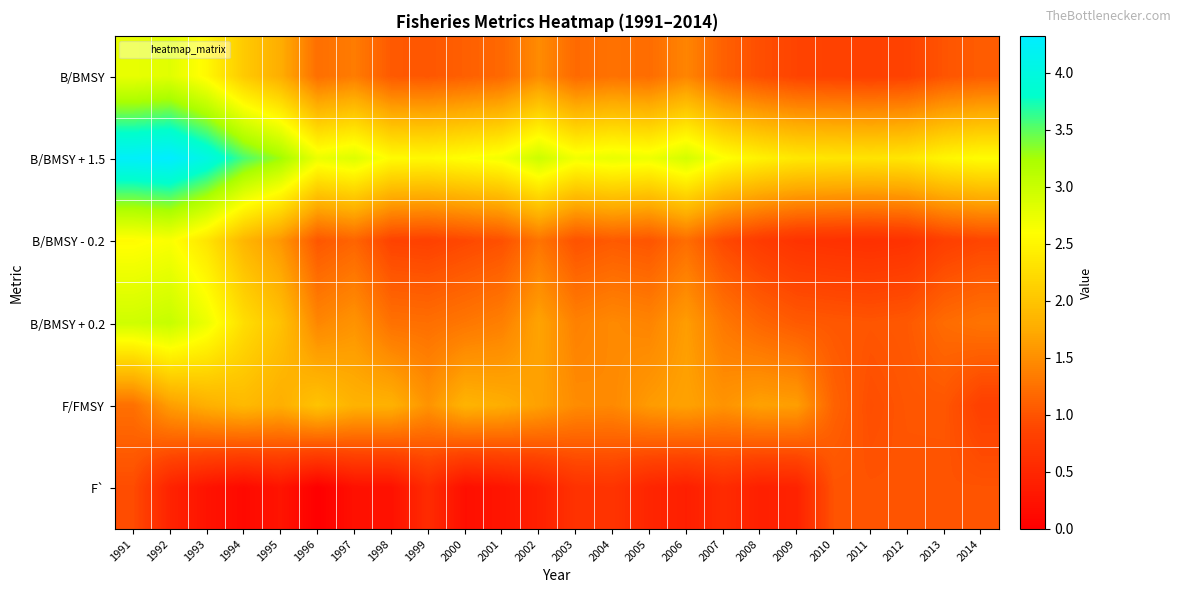

Reading left to right, extract all data points from this chart.

B/BMSY: 1991=2.8	1992=2.8	1993=2.5	1994=2.1	1995=1.8	1996=1.2	1997=1.3	1998=1.1	1999=1.0	2000=1.1	2001=1.2	2002=1.5	2003=1.2	2004=1.3	2005=1.2	2006=1.4	2007=1.1	2008=1.0	2009=0.9	2010=0.8	2011=0.8	2012=0.8	2013=1.0	2014=1.1
B/BMSY + 1.5: 1991=4.3	1992=4.3	1993=4.0	1994=3.6	1995=3.3	1996=2.7	1997=2.8	1998=2.6	1999=2.5	2000=2.6	2001=2.7	2002=3.0	2003=2.7	2004=2.8	2005=2.7	2006=2.9	2007=2.6	2008=2.5	2009=2.4	2010=2.3	2011=2.3	2012=2.3	2013=2.5	2014=2.6
B/BMSY - 0.2: 1991=2.6	1992=2.6	1993=2.3	1994=1.9	1995=1.6	1996=1.0	1997=1.1	1998=0.9	1999=0.8	2000=0.9	2001=1.0	2002=1.3	2003=1.0	2004=1.1	2005=1.0	2006=1.2	2007=0.9	2008=0.8	2009=0.7	2010=0.6	2011=0.6	2012=0.6	2013=0.8	2014=0.9
B/BMSY + 0.2: 1991=3.0	1992=3.0	1993=2.7	1994=2.3	1995=2.0	1996=1.4	1997=1.5	1998=1.3	1999=1.2	2000=1.3	2001=1.4	2002=1.7	2003=1.4	2004=1.5	2005=1.4	2006=1.6	2007=1.3	2008=1.2	2009=1.1	2010=1.0	2011=1.0	2012=1.0	2013=1.2	2014=1.3
F/FMSY: 1991=1.2	1992=1.6	1993=1.8	1994=1.9	1995=1.8	1996=2.0	1997=1.8	1998=1.8	1999=1.5	2000=1.8	2001=1.8	2002=1.7	2003=1.5	2004=1.5	2005=1.6	2006=1.7	2007=1.5	2008=1.7	2009=1.6	2010=1.1	2011=1.0	2012=1.0	2013=1.0	2014=0.8
F`: 1991=0.9	1992=0.4	1993=0.2	1994=0.1	1995=0.3	1996=-0.0	1997=0.2	1998=0.2	1999=0.6	2000=0.2	2001=0.3	2002=0.4	2003=0.6	2004=0.7	2005=0.5	2006=0.4	2007=0.6	2008=0.4	2009=0.4	2010=1.0	2011=1.0	2012=1.0	2013=1.0	2014=1.0